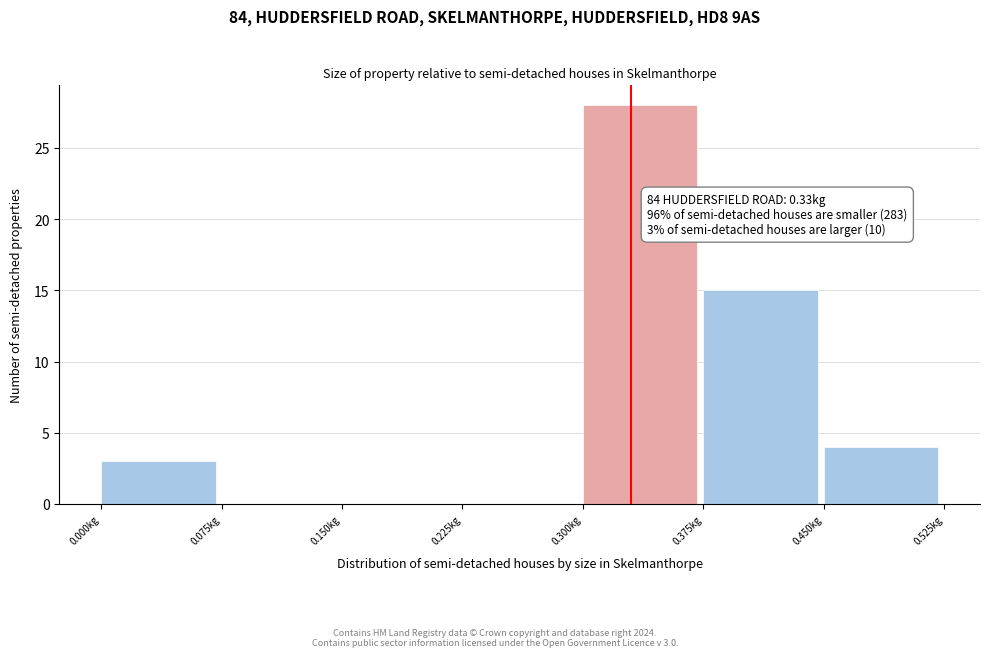

Over which range of the x-axis is the bar tallest?

0.300 to 0.375